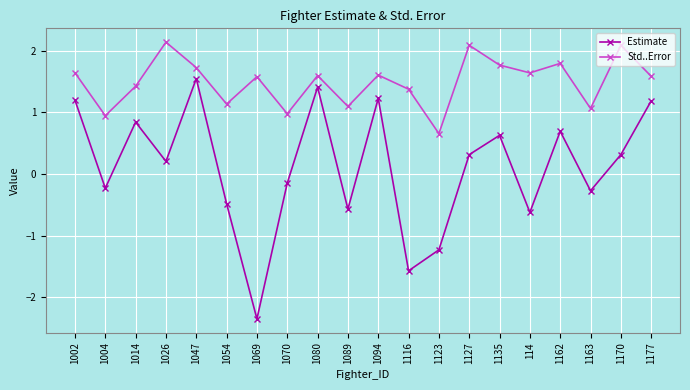

The value of Std..Error at 1127 is 2.1. True or false?

True